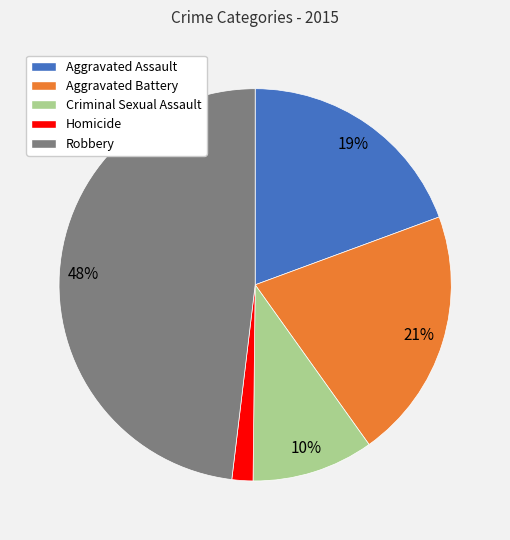

To the nearest percent, what portion does Criminal Sexual Assault represent?

10%